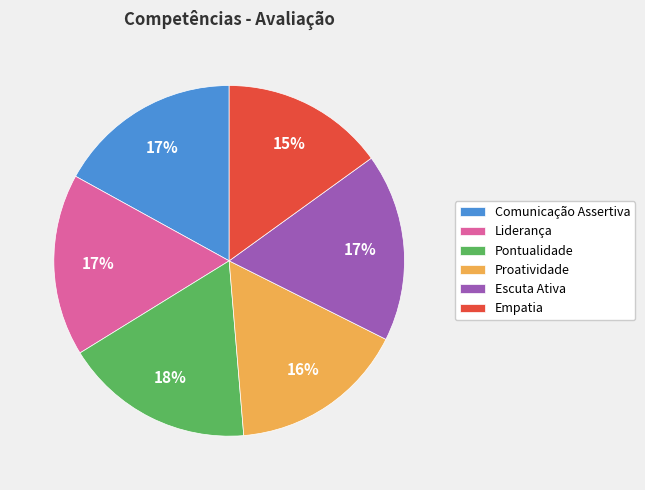

Between Escuta Ativa and Proatividade, which is larger?

Escuta Ativa